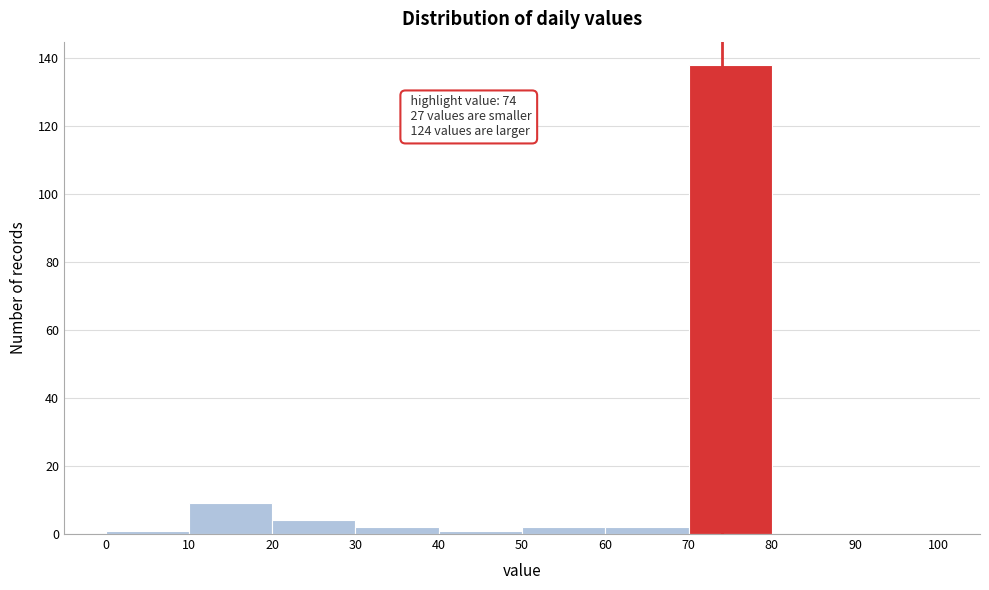

Over which range of the x-axis is the bar tallest?

70 to 80